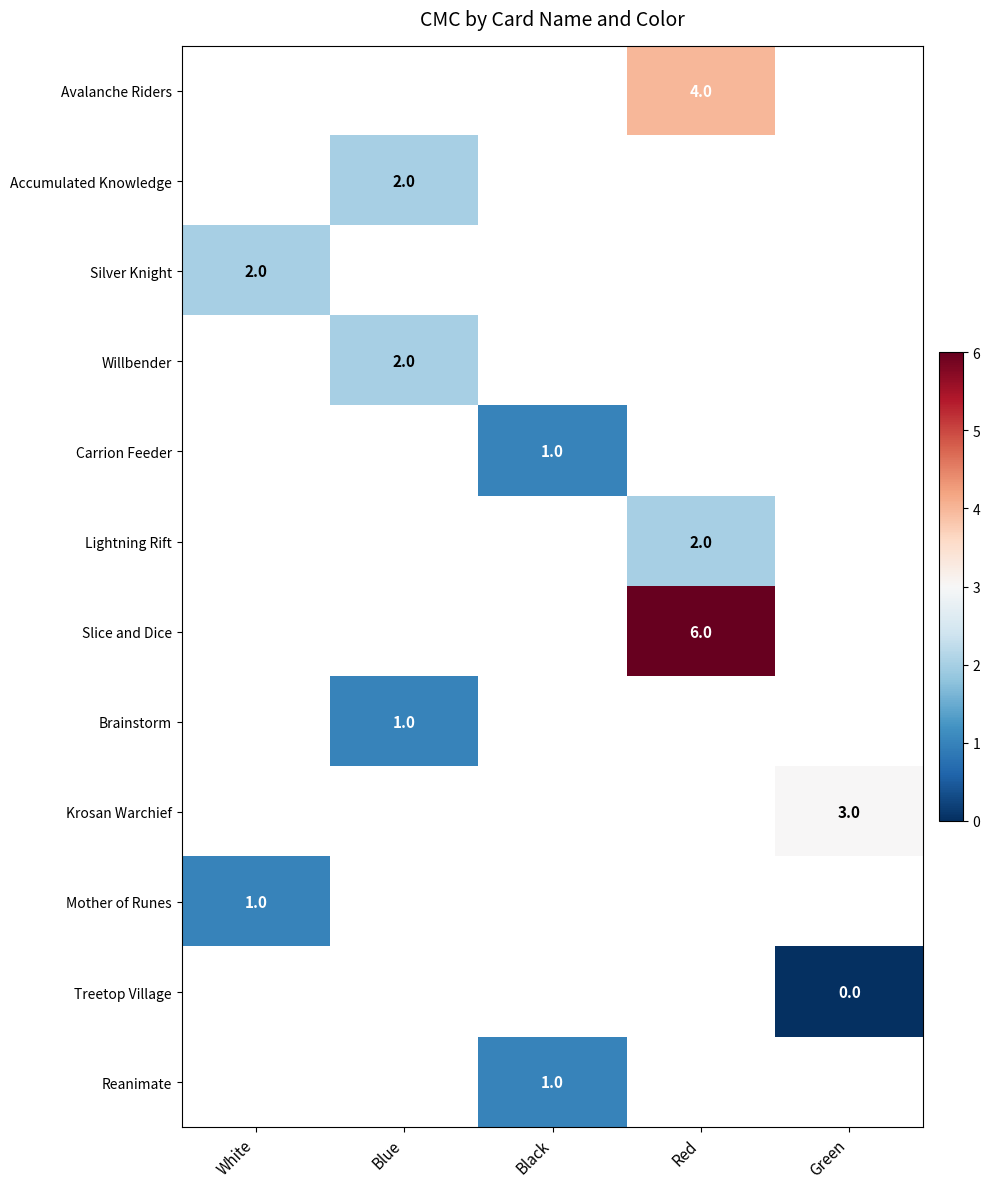

Between White and Red, which is larger?

Red